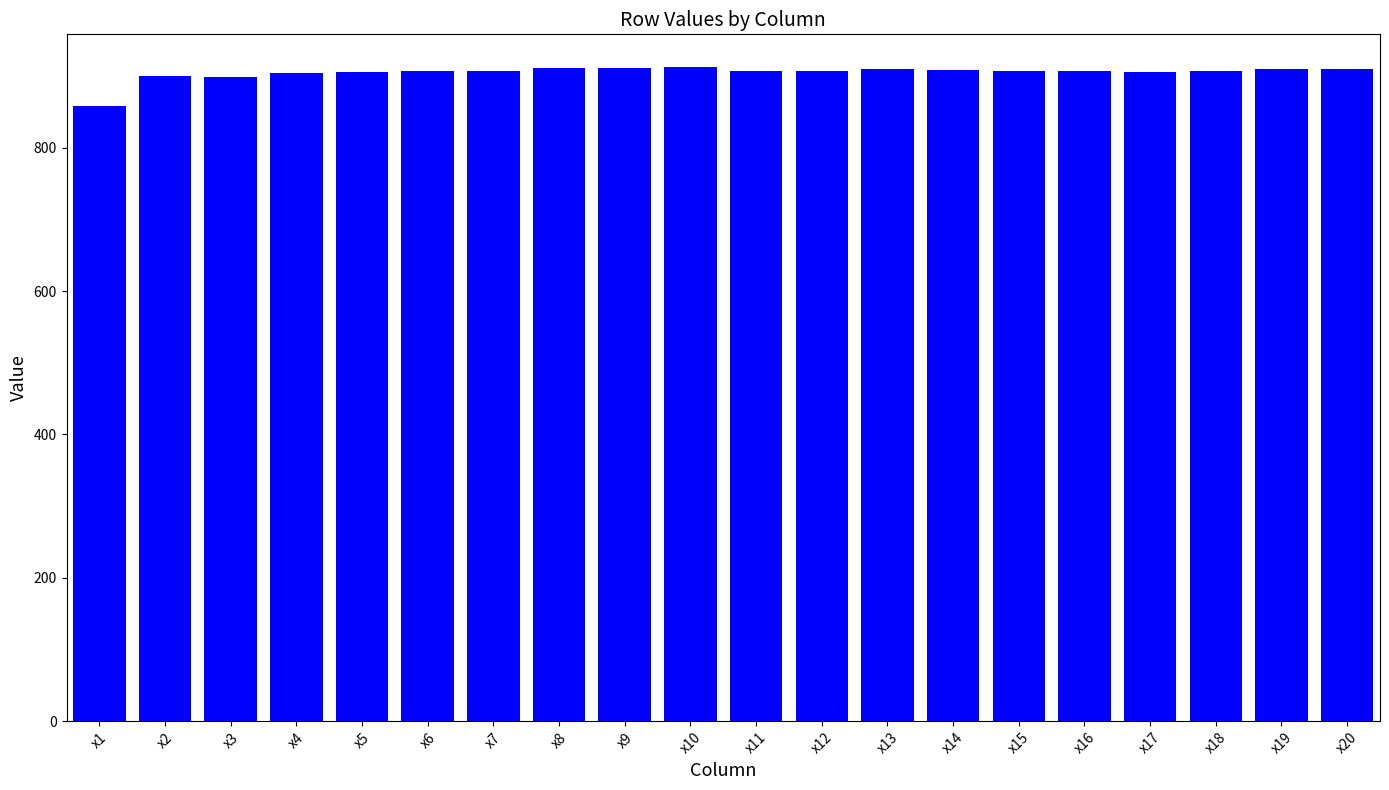

What is the sum of all values?

18103